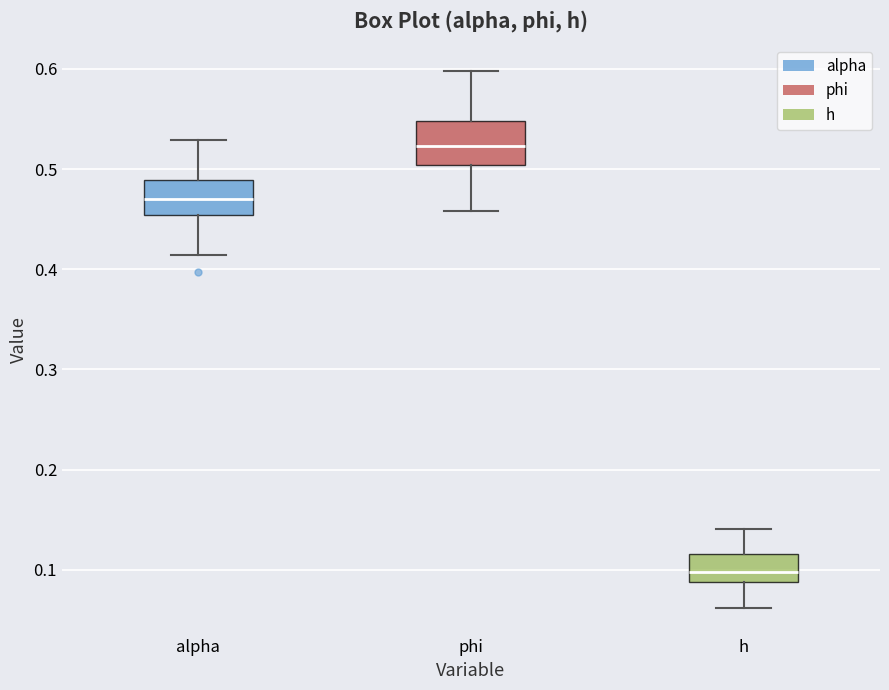

Which box has the highest median line?

phi